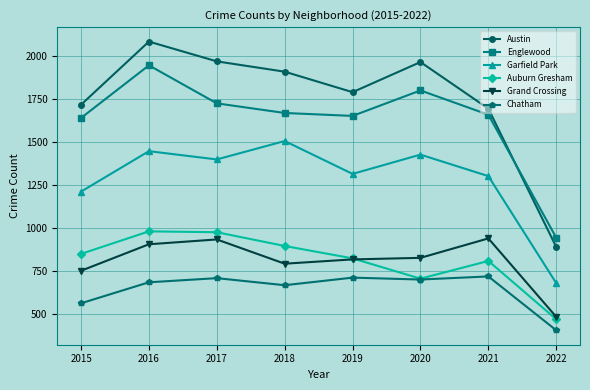

The value of Garfield Park at 2017 is 2085. True or false?

False